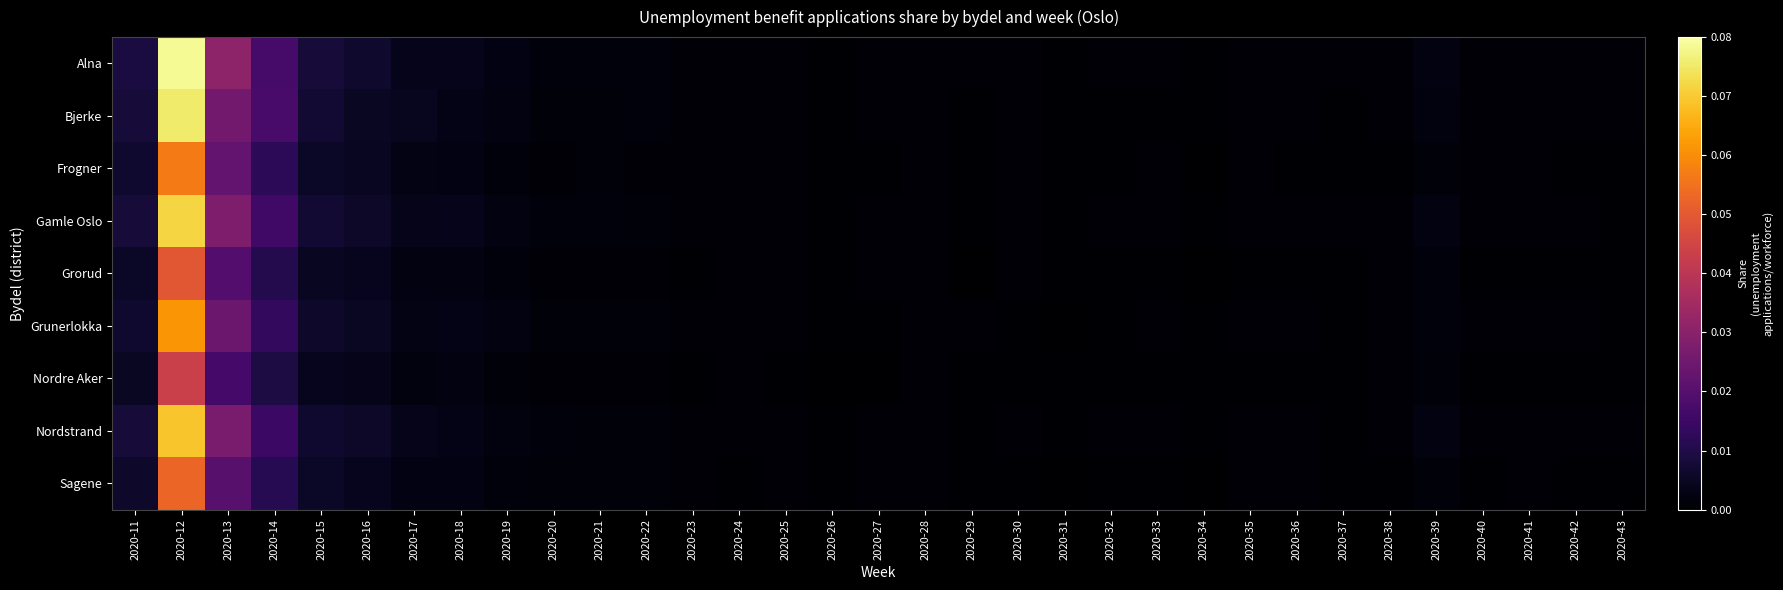

Which series has the largest range (max minus min)?

Alna